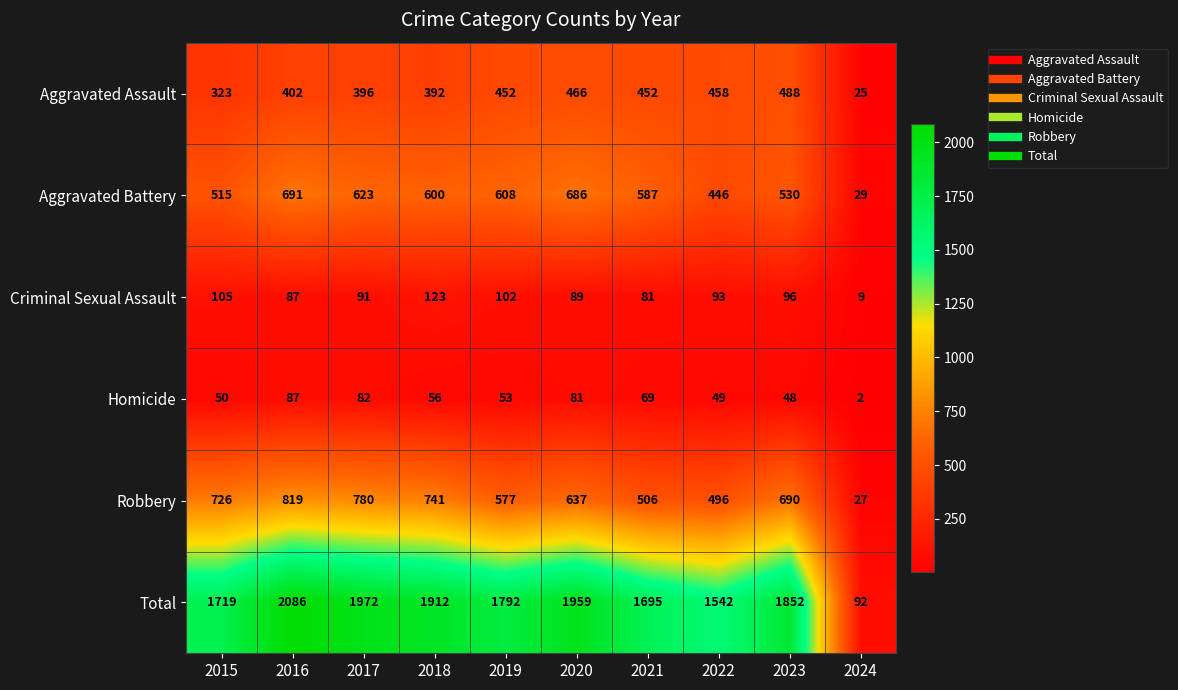

Between 2021 and 2022, which series saw the biggest shift?

Total